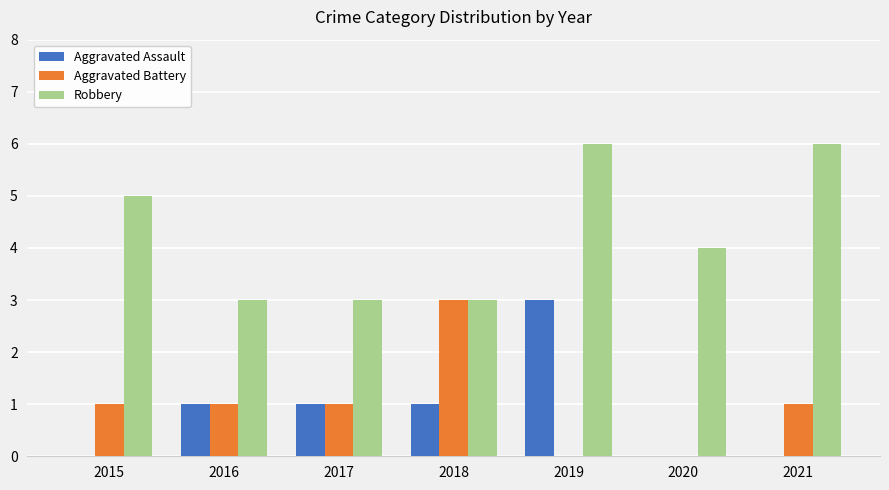

At which label does Aggravated Battery reach its peak?

2018